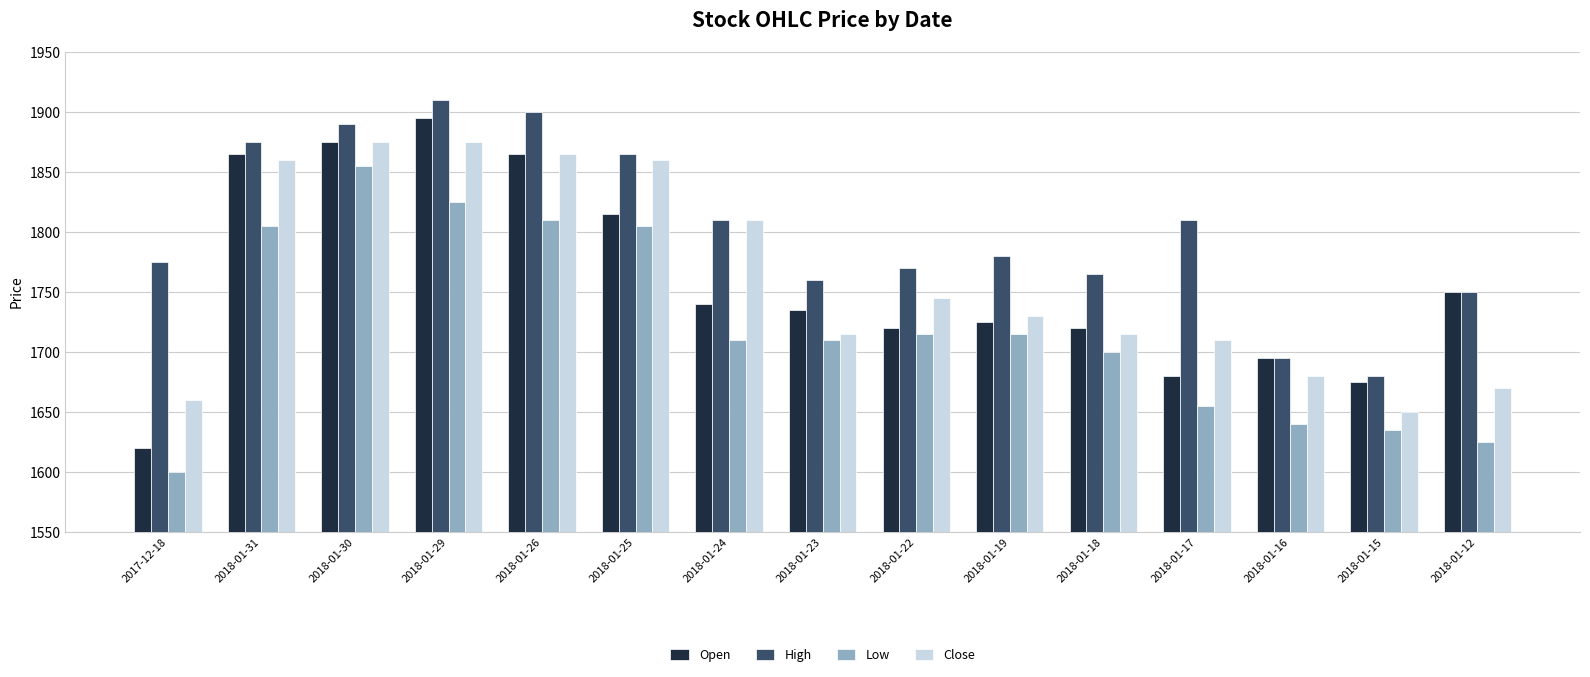

What value does the Low series have at 2017-12-18, to the nearest 5?

1600